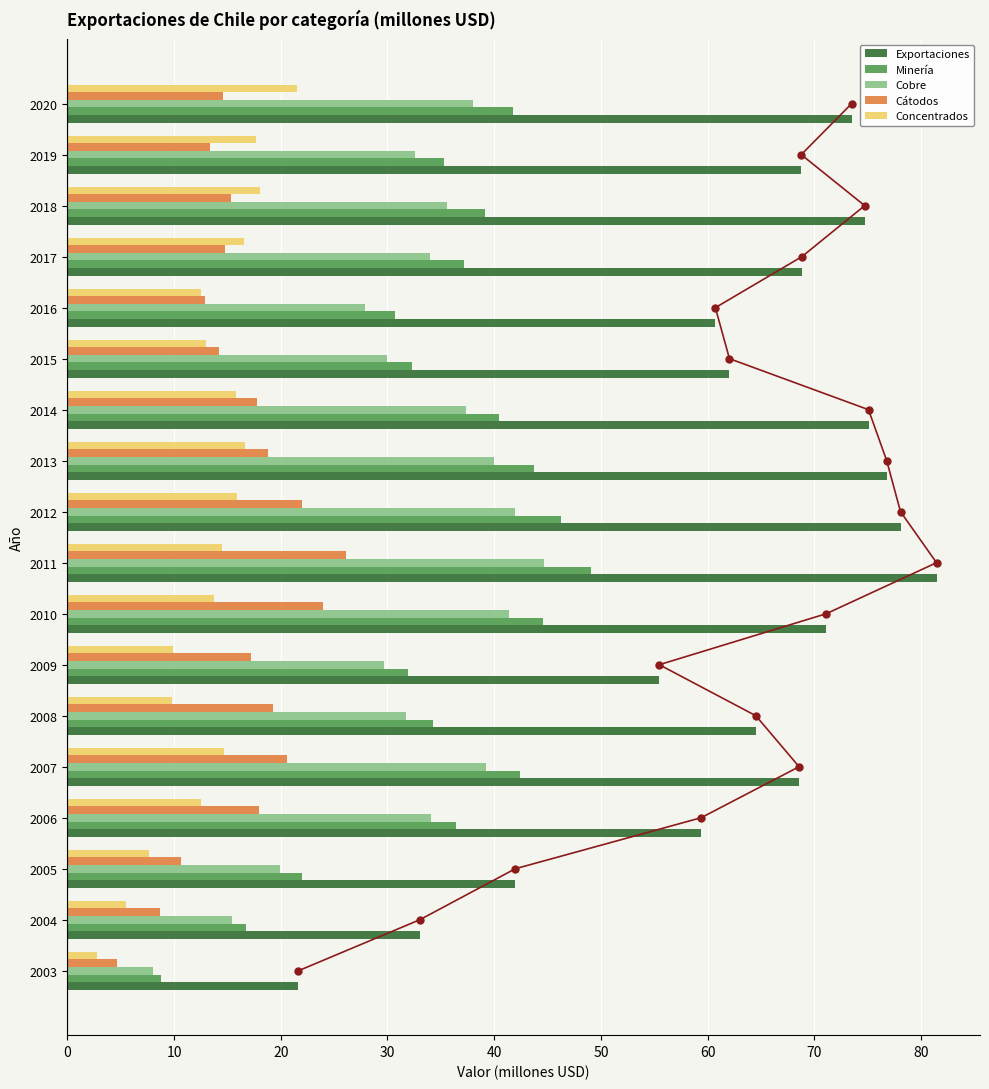

Reading left to right, list all the values displayed in this chart.

Exportaciones: 21.7	33.0	42.0	59.4	68.6	64.5	55.5	71.1	81.4	78.1	76.8	75.1	62.0	60.7	68.8	74.7	68.8	73.5
Minería: 8.8	16.7	22.0	36.5	42.4	34.3	31.9	44.6	49.1	46.3	43.7	40.4	32.3	30.7	37.1	39.1	35.3	41.8
Cobre: 8.0	15.4	19.9	34.1	39.2	31.8	29.7	41.4	44.7	42.0	39.9	37.3	30.0	27.9	34.0	35.6	32.5	38.0
Cátodos: 4.7	8.7	10.7	17.9	20.6	19.3	17.2	23.9	26.1	22.0	18.8	17.8	14.2	12.9	14.8	15.4	13.4	14.6
Concentrados: 2.8	5.5	7.6	12.5	14.7	9.8	9.9	13.8	14.5	15.9	16.7	15.8	13.0	12.5	16.6	18.0	17.7	21.5